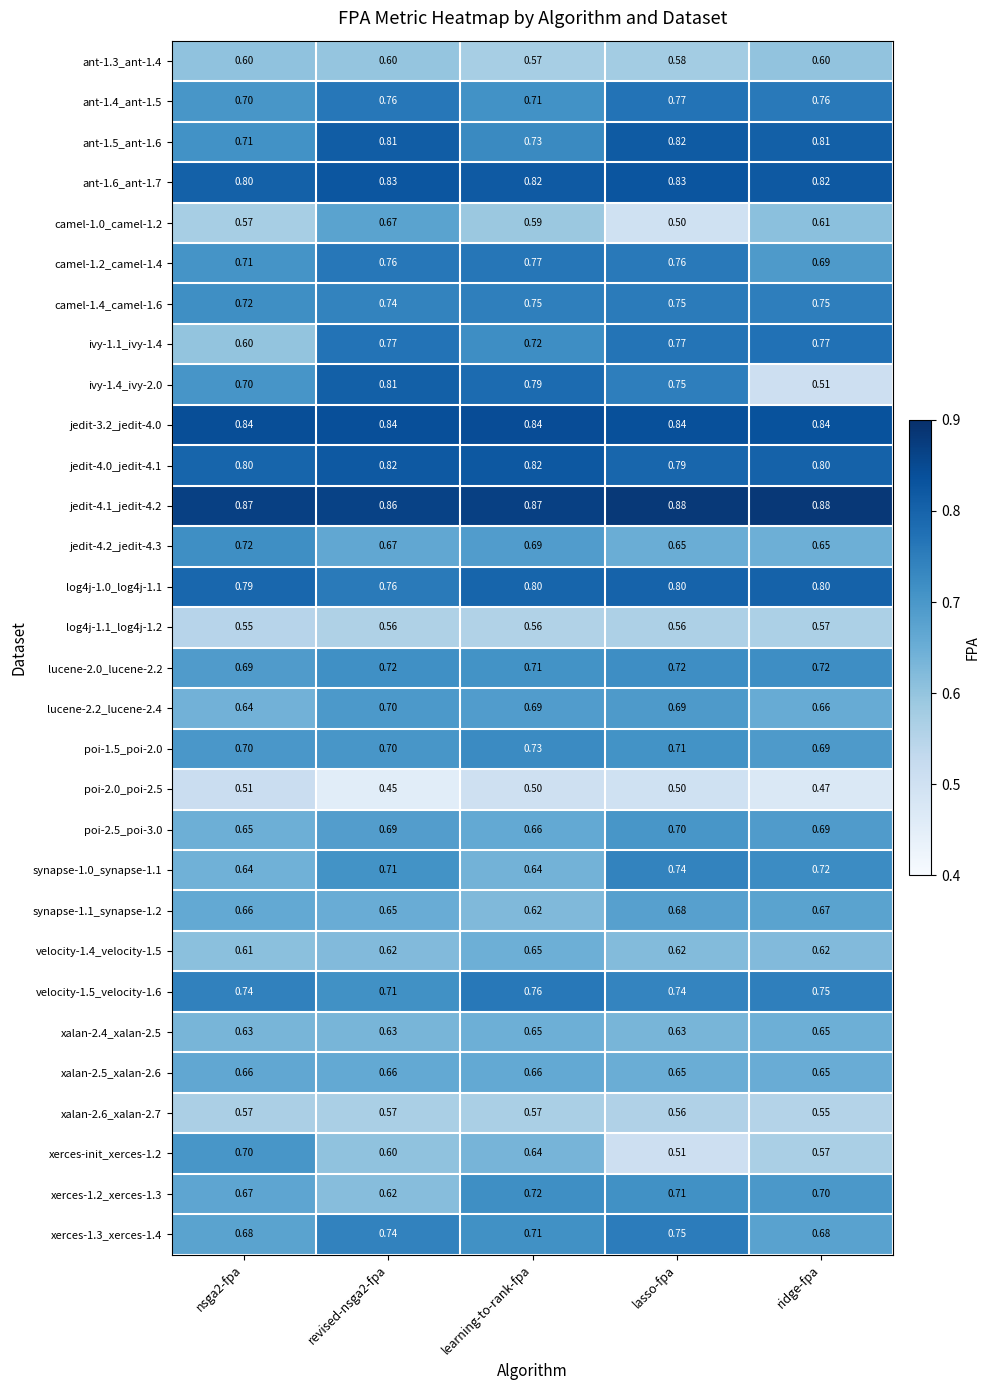

What is the total value across all series at lasso-fpa?

21.0